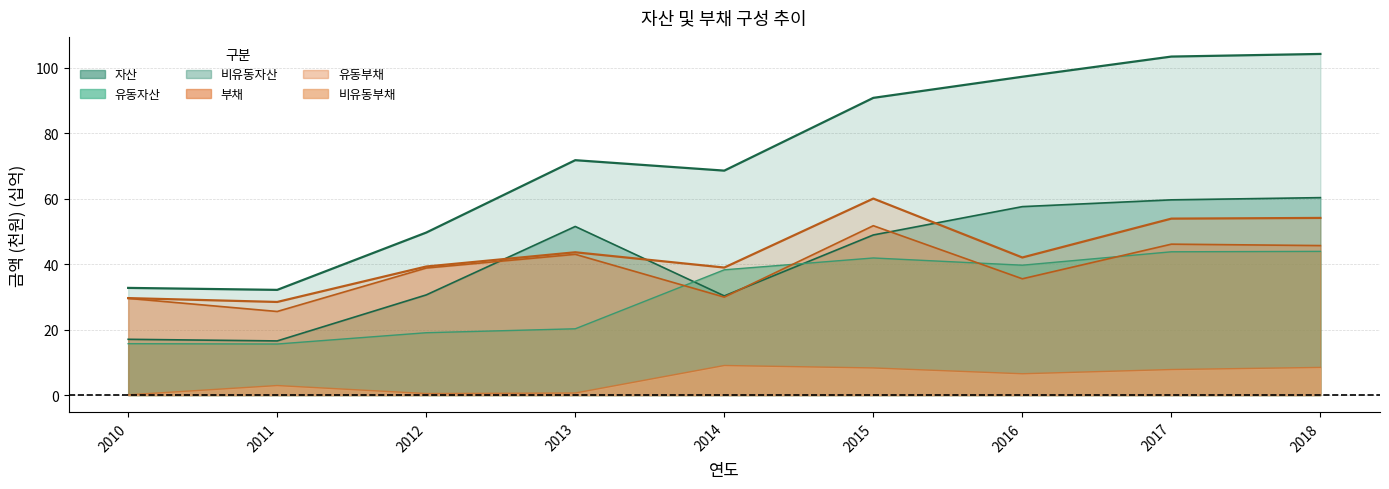

The 비유동부채 series shows 9.0 at 2014. True or false?

True